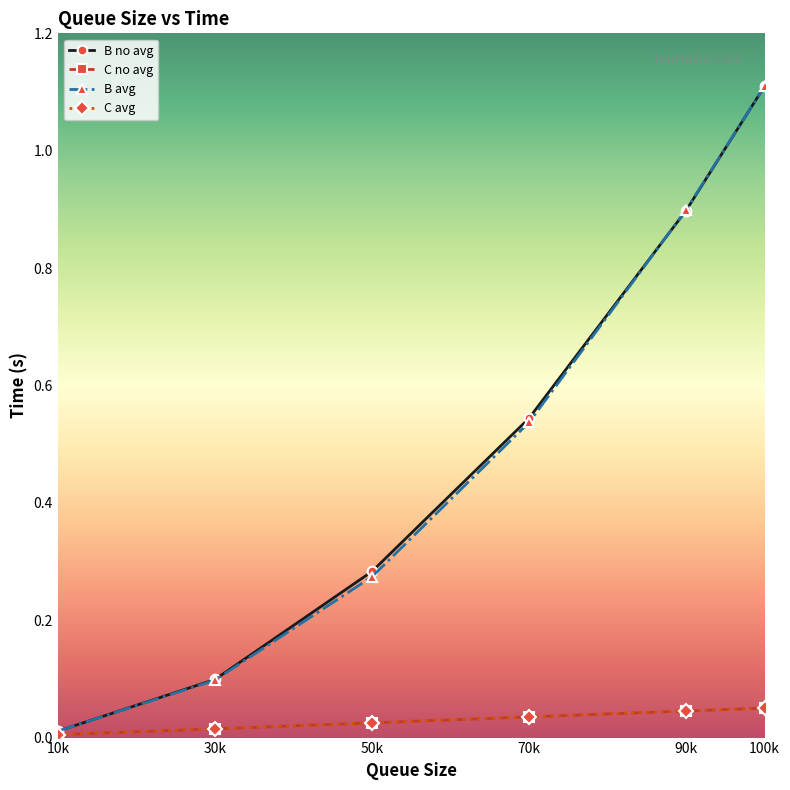

The B avg series shows 0.6 at 100k. True or false?

False